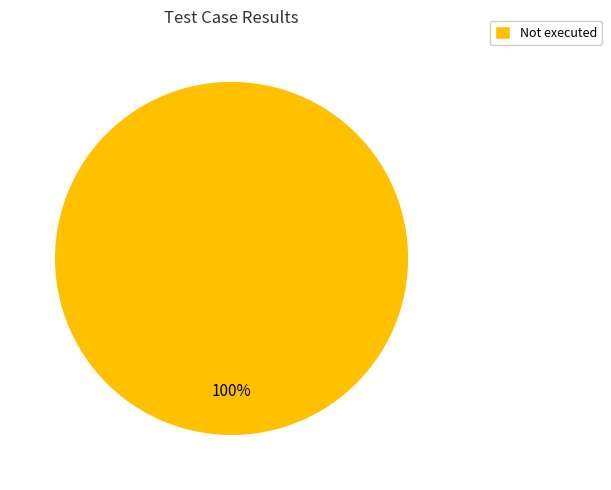

Rank the categories by value from highest to lowest.

Not executed